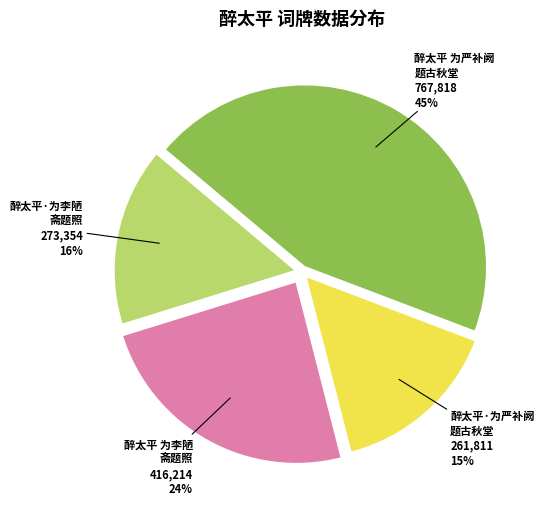

How many slices are in this pie chart?

4